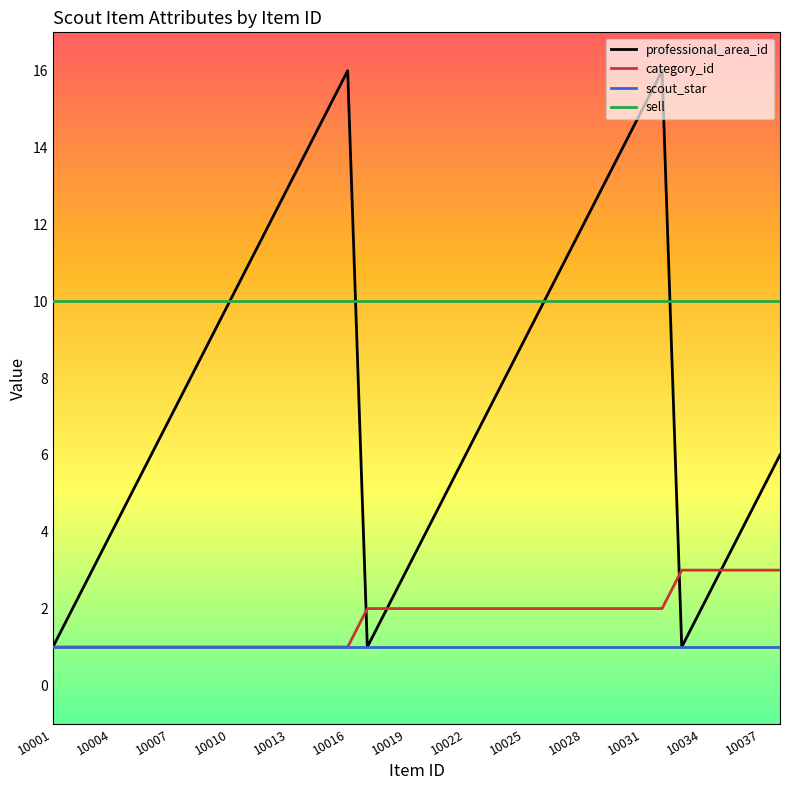

True or false: scout_star and sell cross at least once.

False